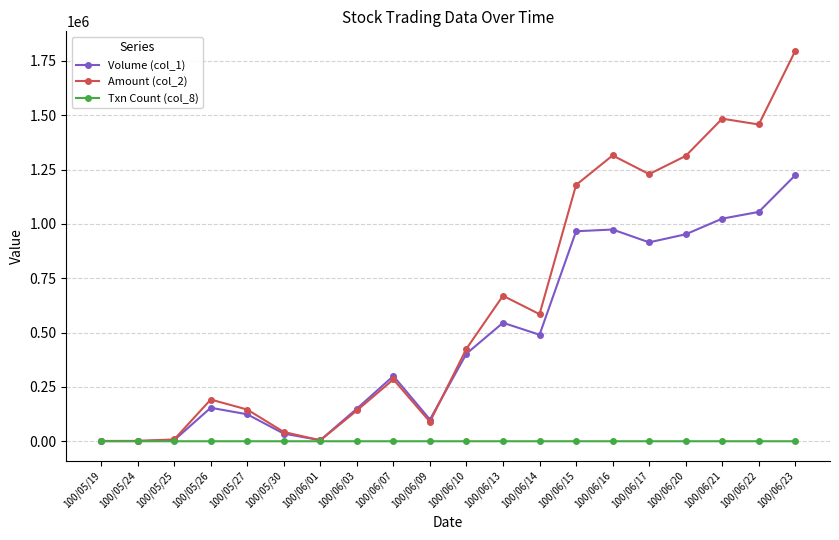

Which series has the largest range (max minus min)?

Amount (col_2)